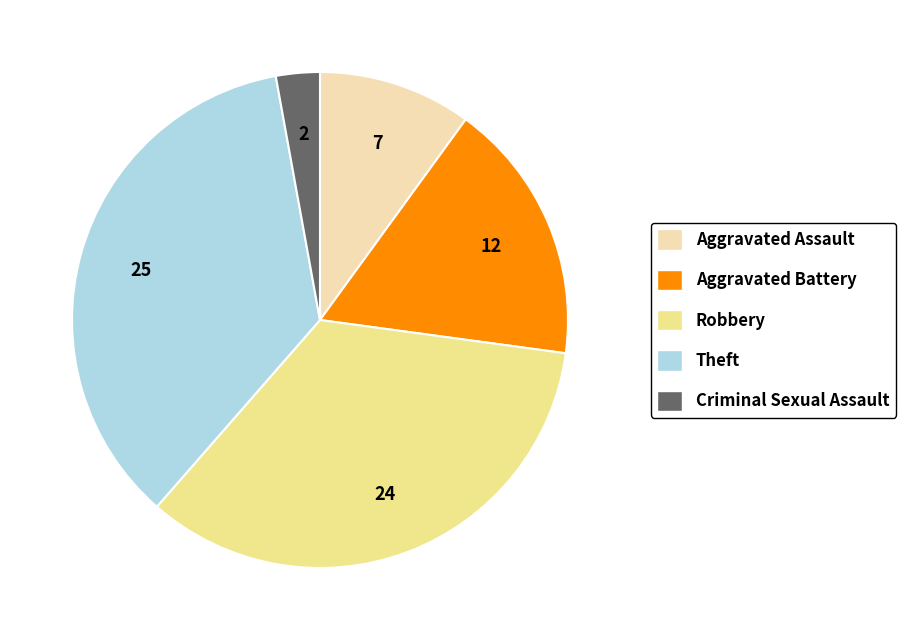

Approximately how many times larger is the value at Criminal Sexual Assault compared to Aggravated Battery?

0.2